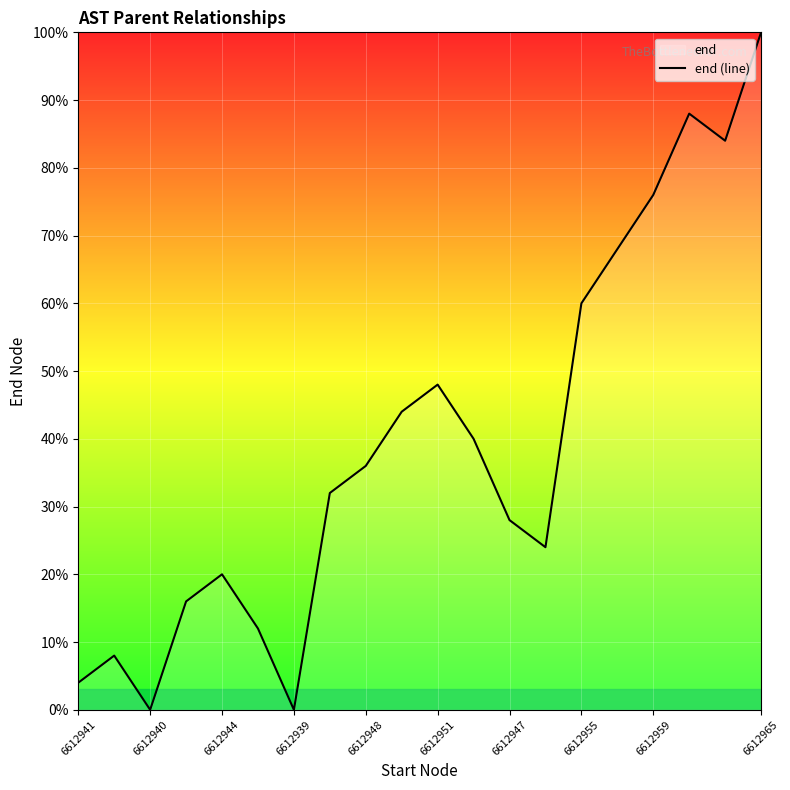

What is the value of the 11th point from the left?

48.0